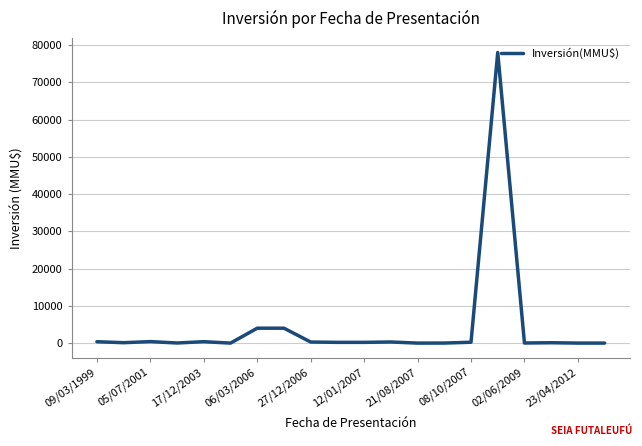

What is the difference between the maximum and minimum values?

78000